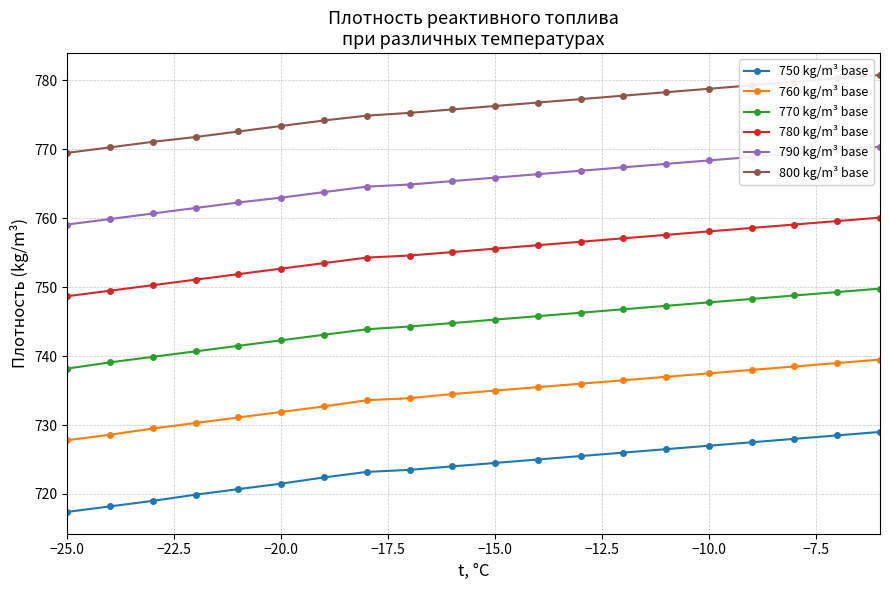

Rank the series by their average value, from highest to lowest.

800 kg/m³ base, 790 kg/m³ base, 780 kg/m³ base, 770 kg/m³ base, 760 kg/m³ base, 750 kg/m³ base